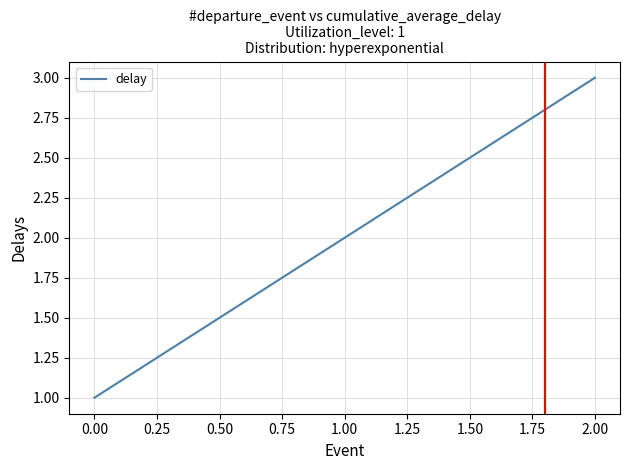

How many values are below 2?

1